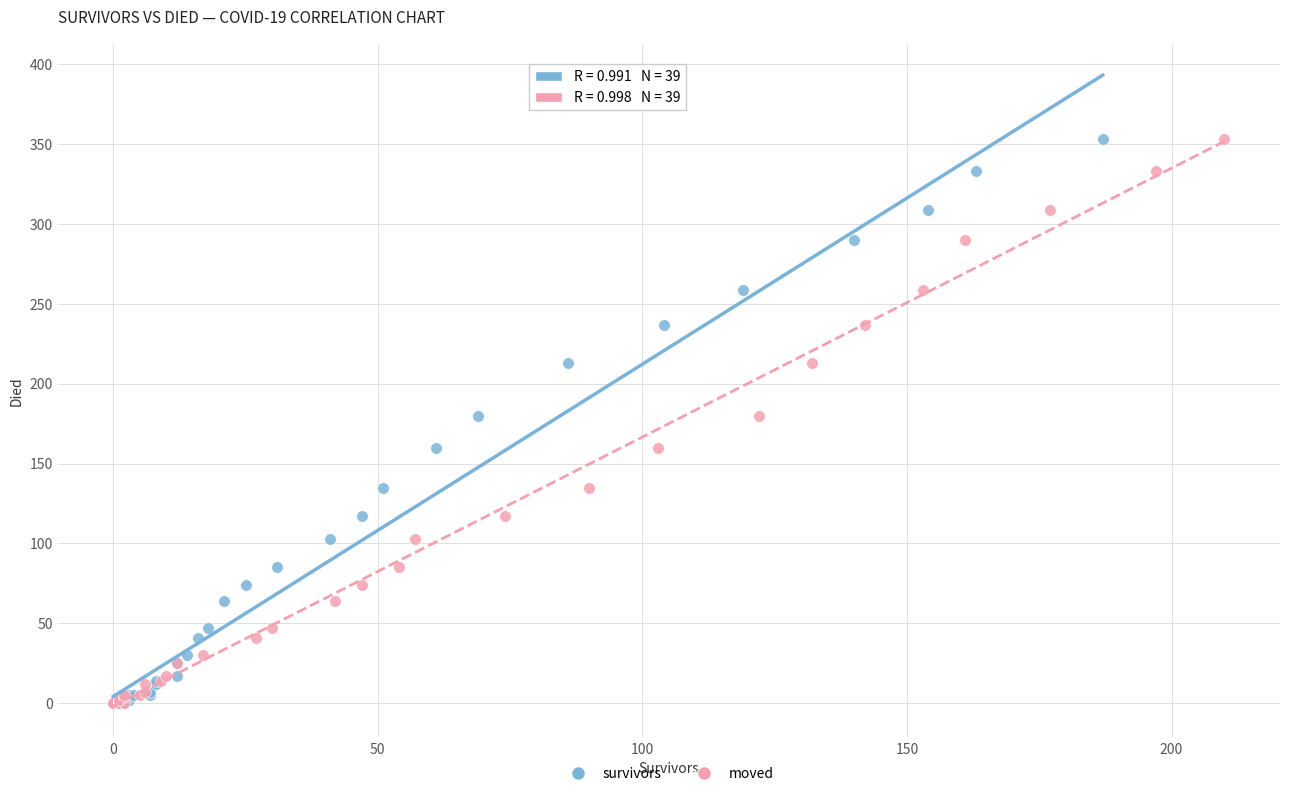

What are all the series names shown in the legend?

survivors, moved